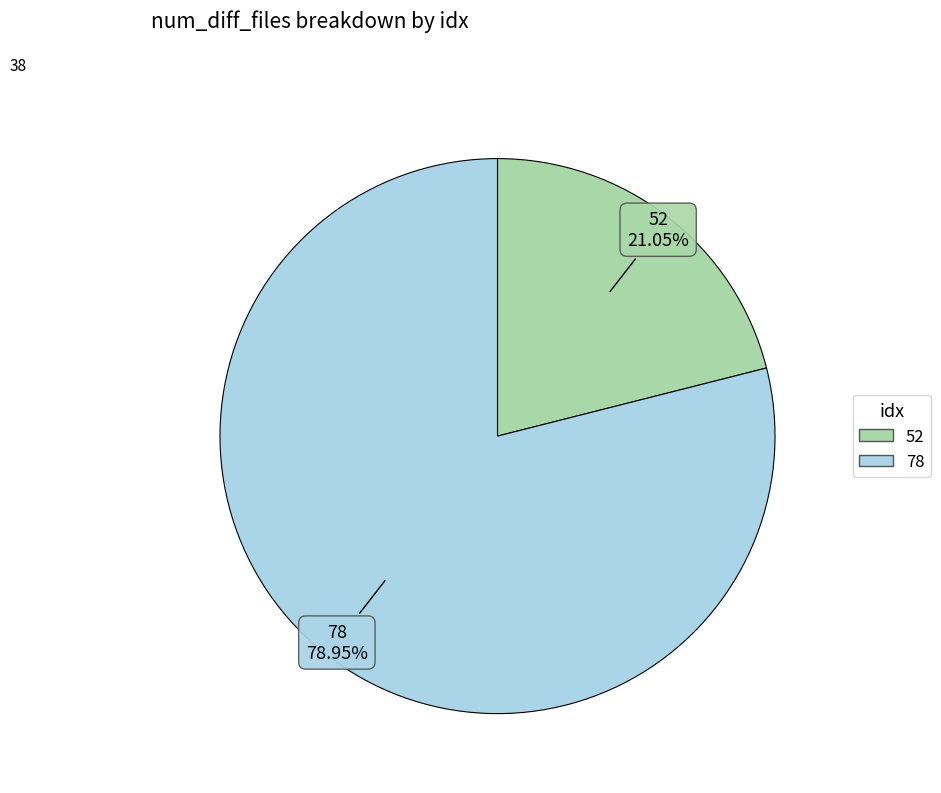

Is there any slice that represents more than half of the pie?

Yes